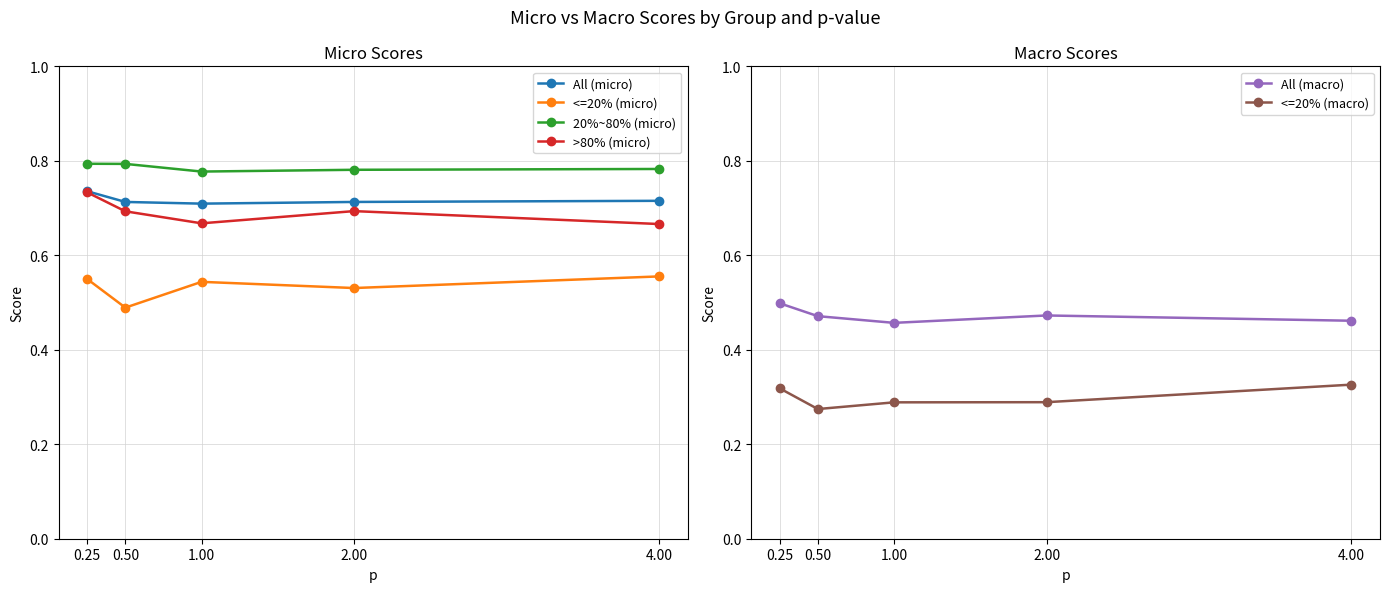

Where is All (micro) nearest to the value 0?

1.00